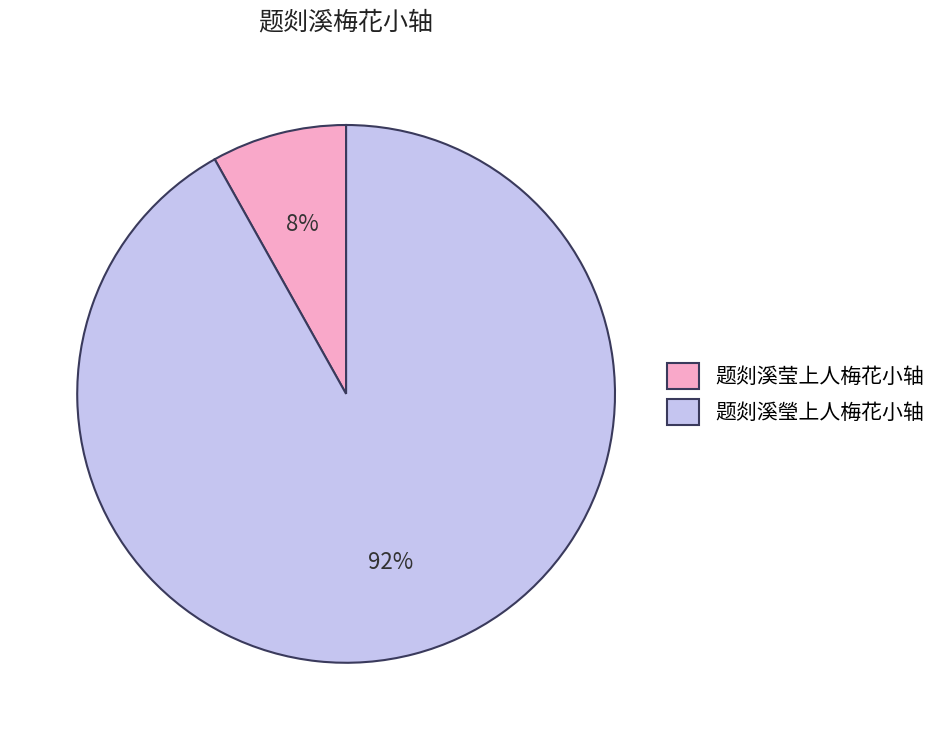

What percentage is the 题剡溪瑩上人梅花小轴 slice, to the nearest percent?

92%